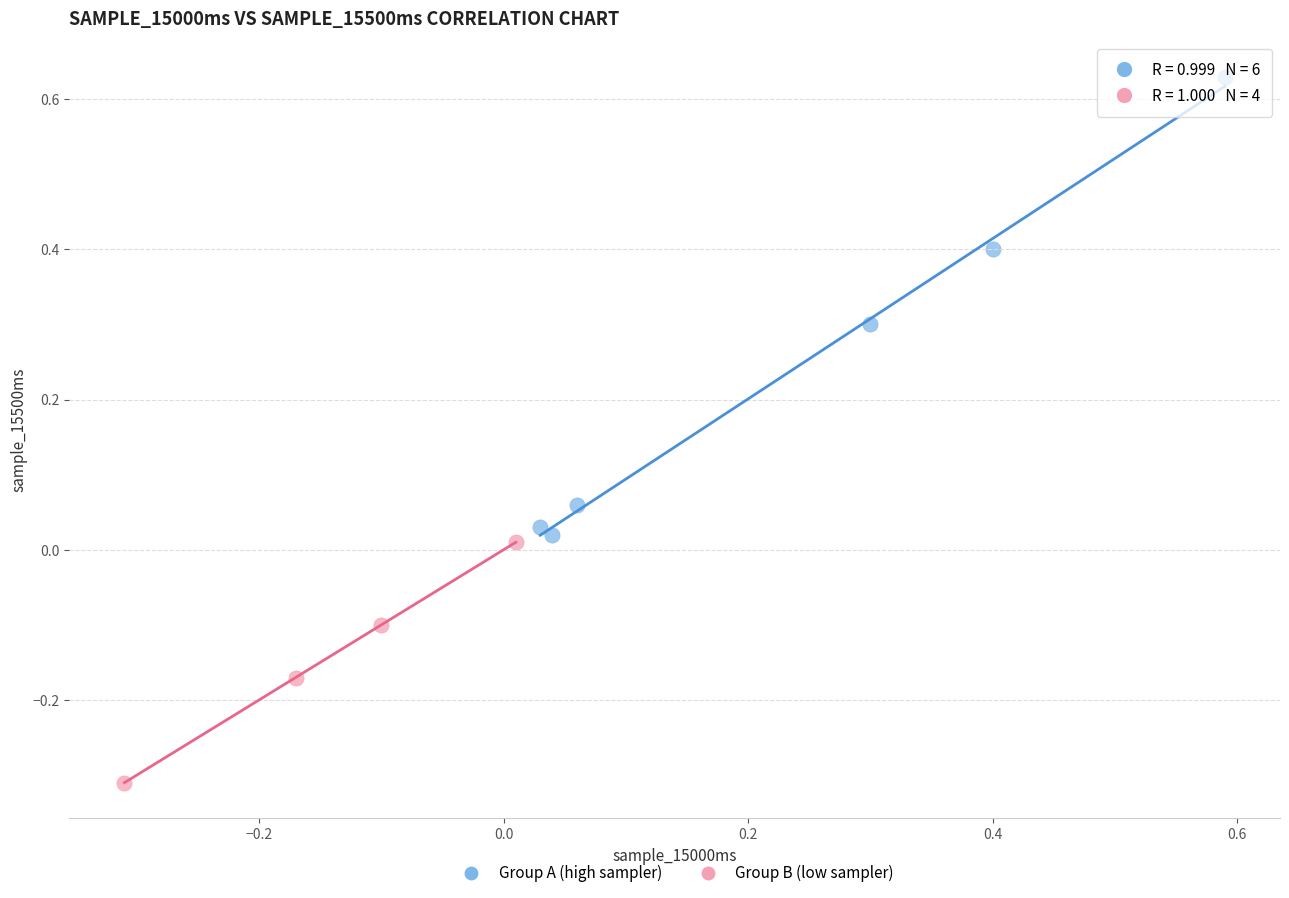

Which series contains the lowest Y value?

Group B (low sampler)